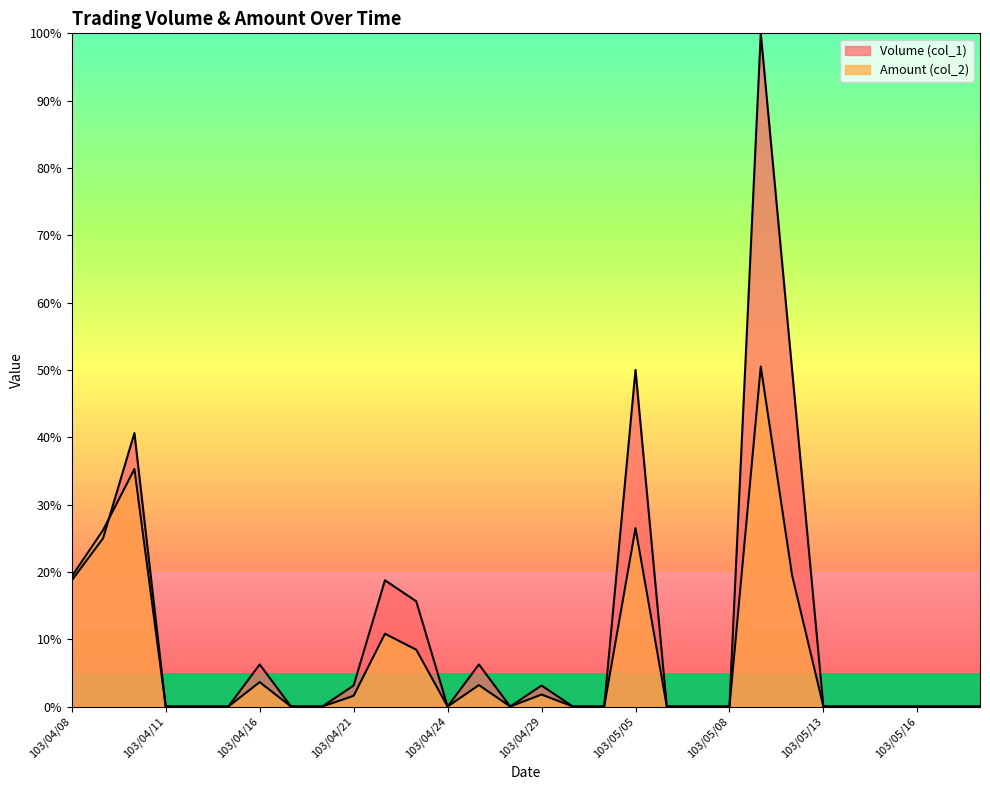

True or false: Volume (col_1) has more than 0 points higher than both neighbors.

True